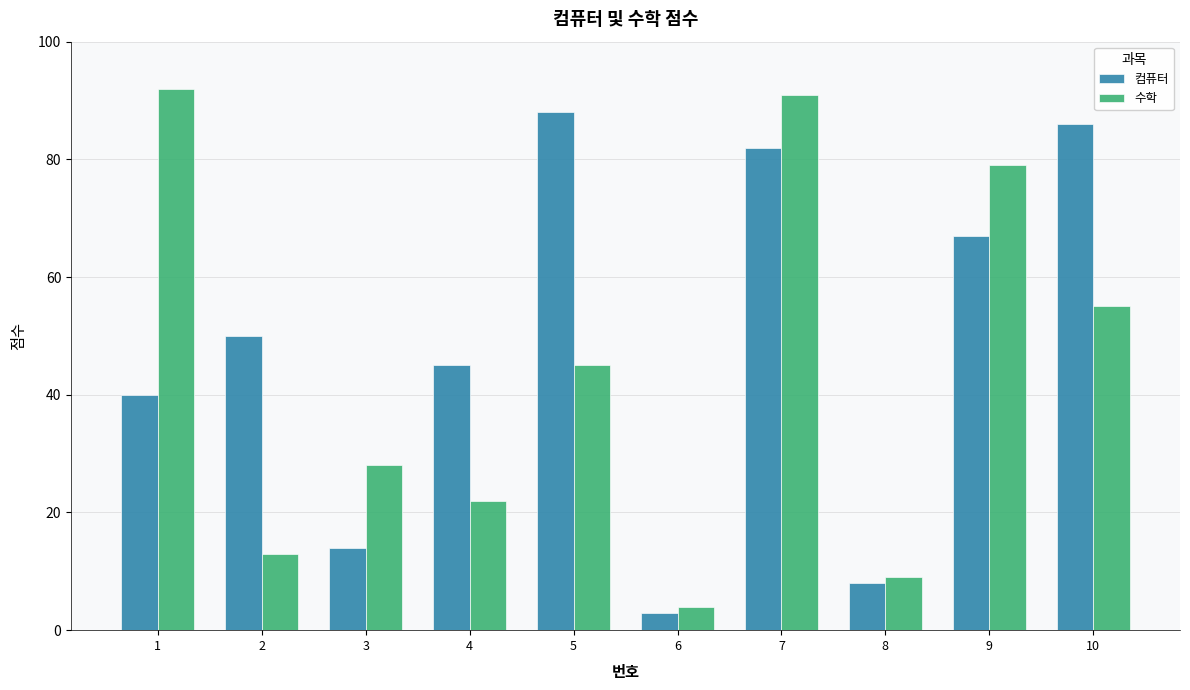

At which category is the sum across all series the highest?

7